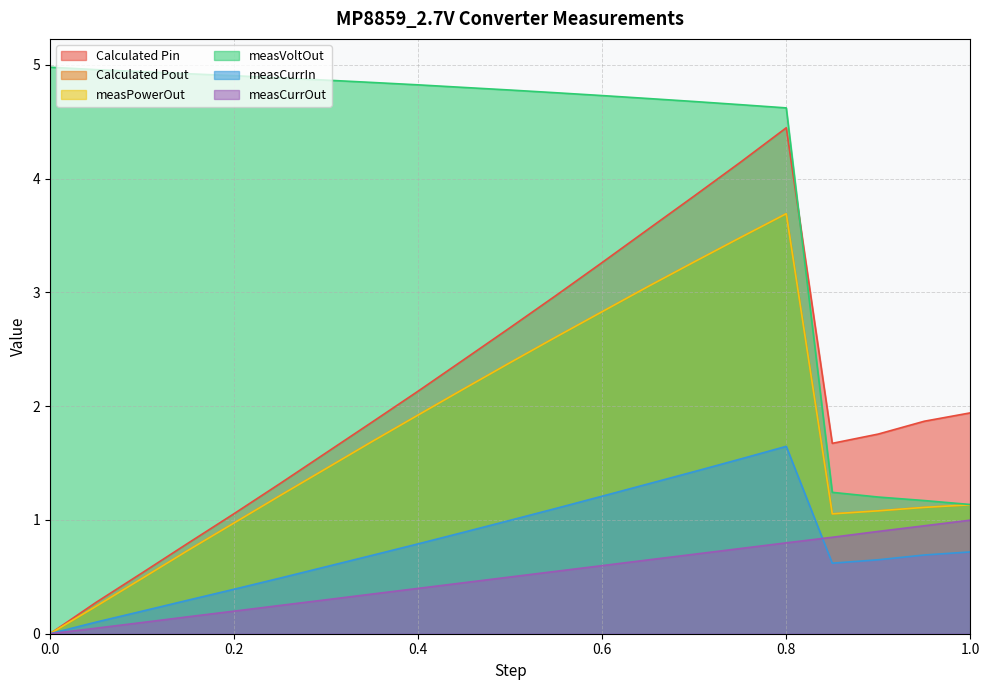

Rank the categories by measPowerOut value from highest to lowest.

0.8, 0.75, 0.7, 0.65, 0.6, 0.55, 0.5, 0.45, 0.4, 0.35, 0.3, 0.25, 1.0, 0.95, 0.9, 0.85, 0.2, 0.15, 0.1, 0.05, 0